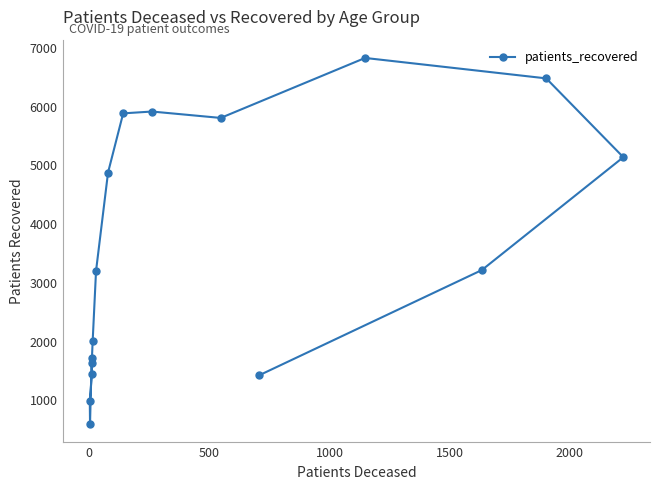

The chart shows a value of 1948 at 13. True or false?

False